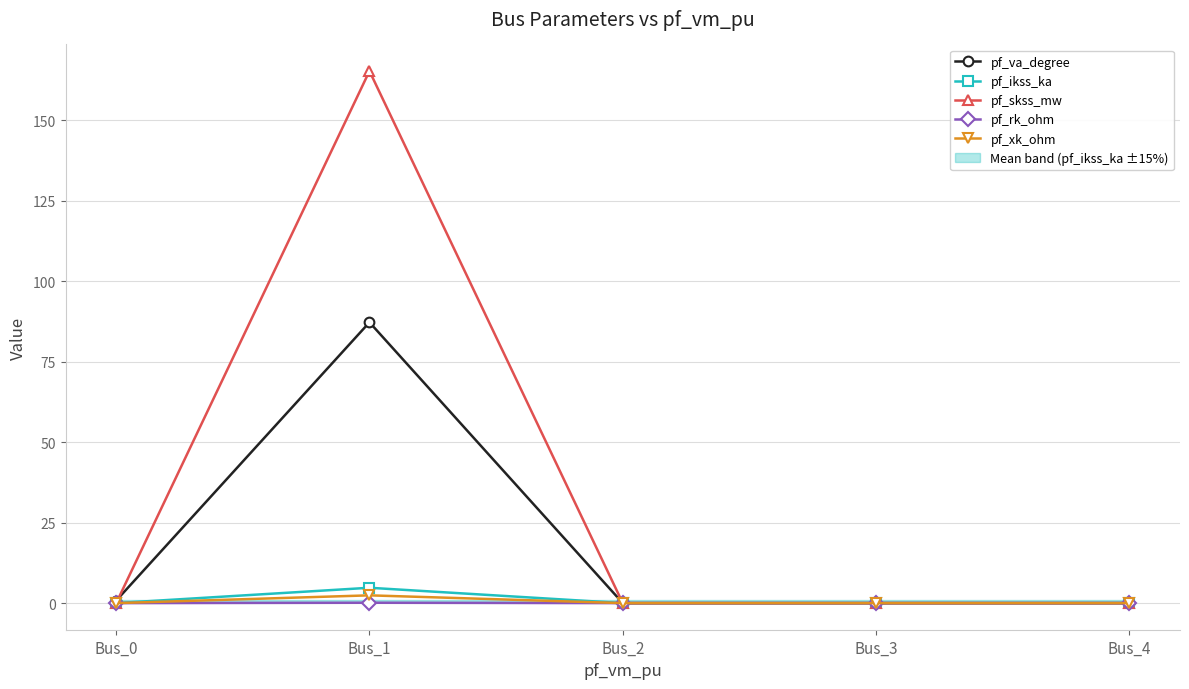

At which label is pf_skss_mw closest to 82?

Bus_0